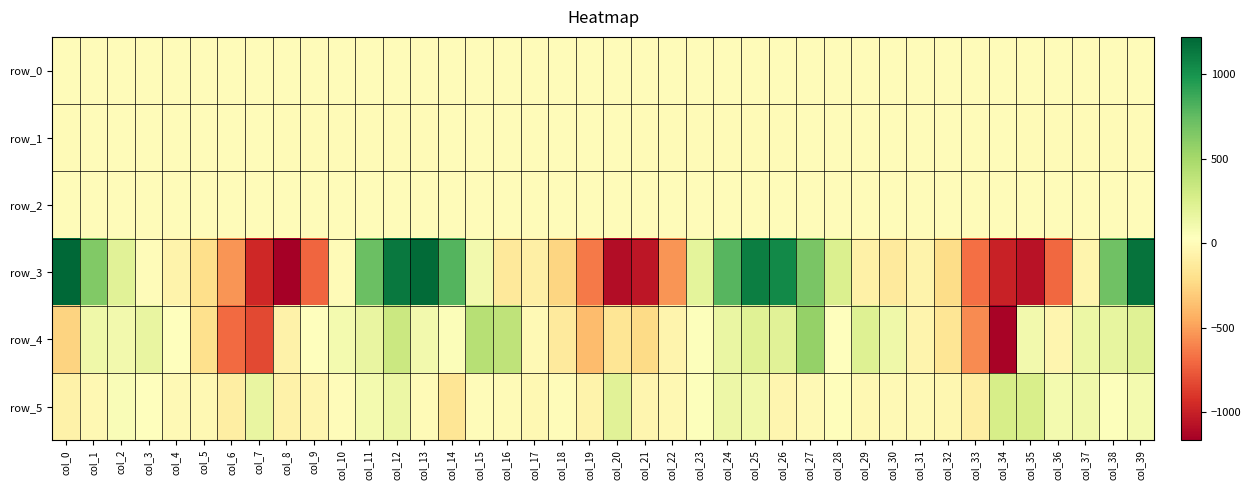

Which category has the highest value in the row_4 series?

col_27